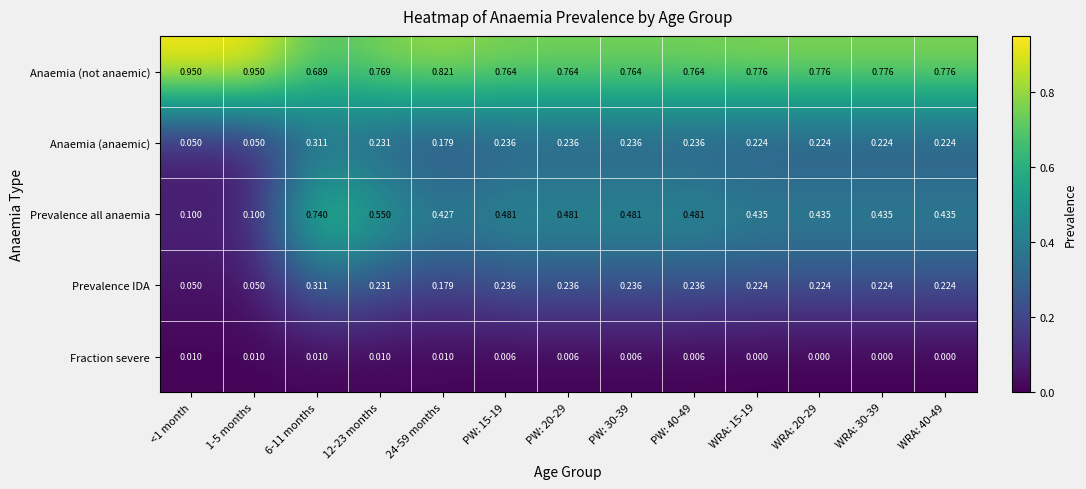

Which series has the widest spread of values?

Prevalence all anaemia